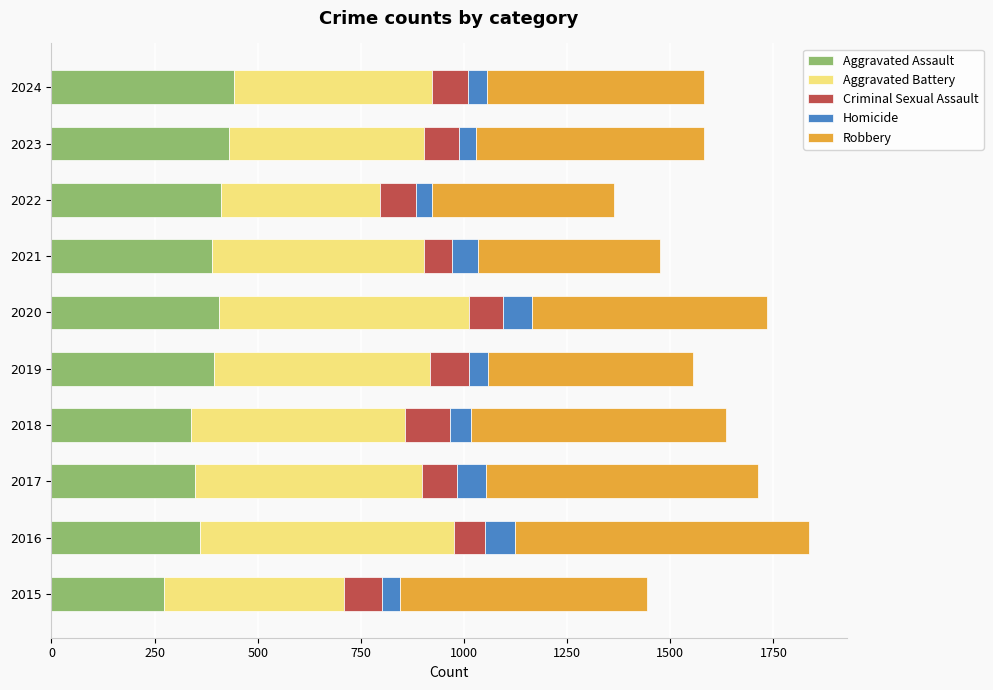

What is the total value across all series at 2018?

1636